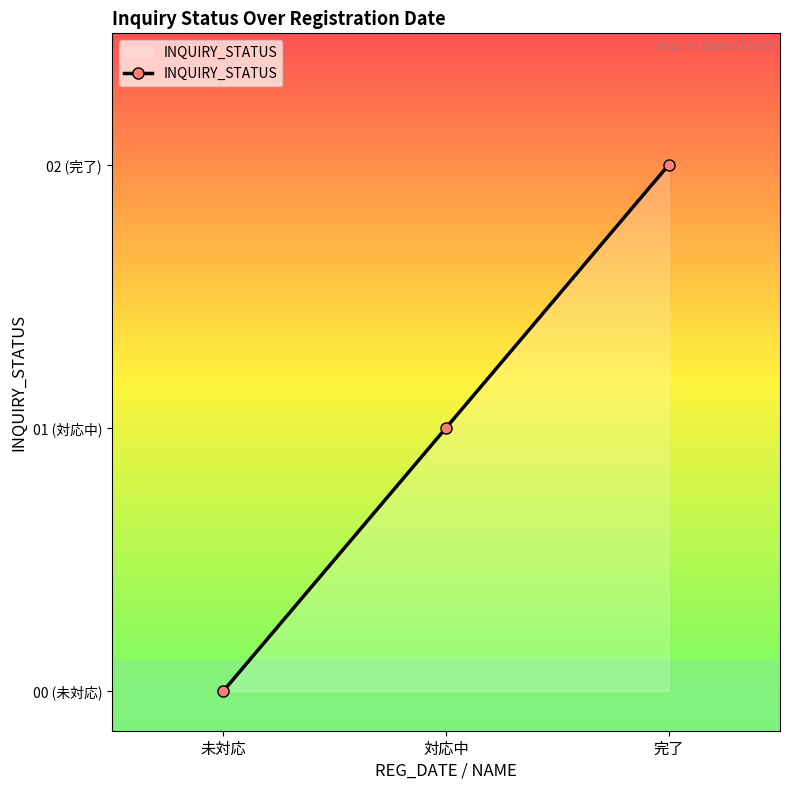

Does the chart have visible grid lines?

No